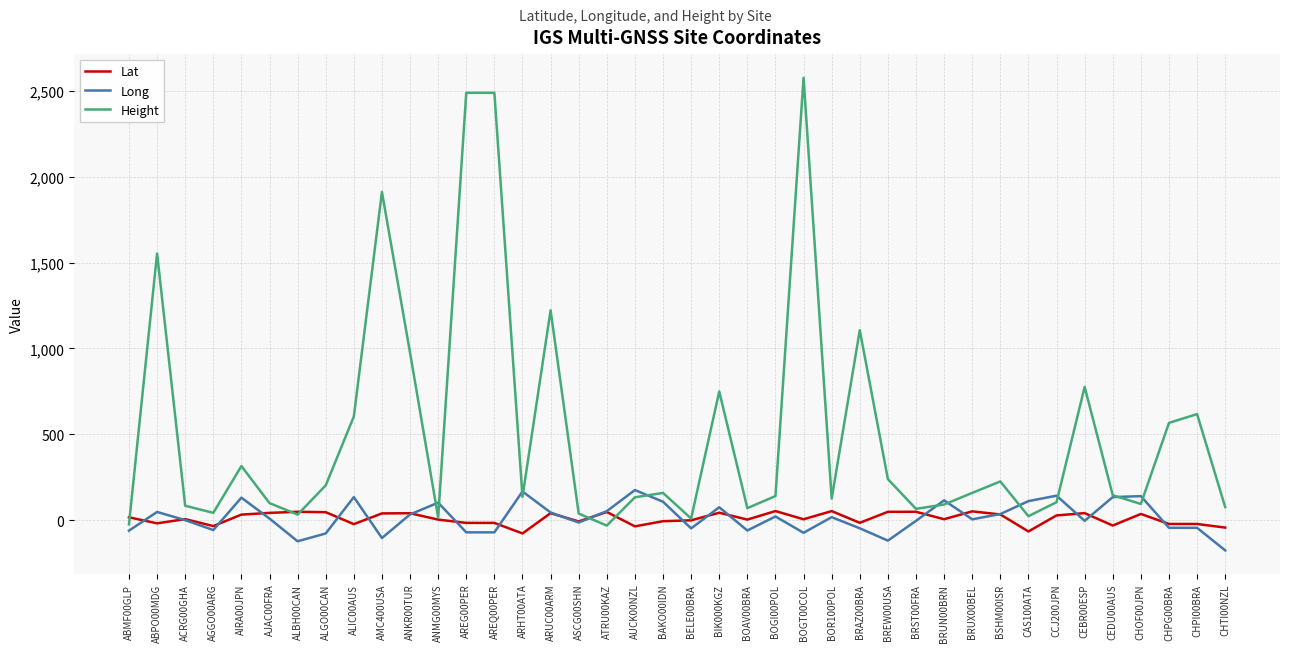

What is the smallest value displayed?

-176.6